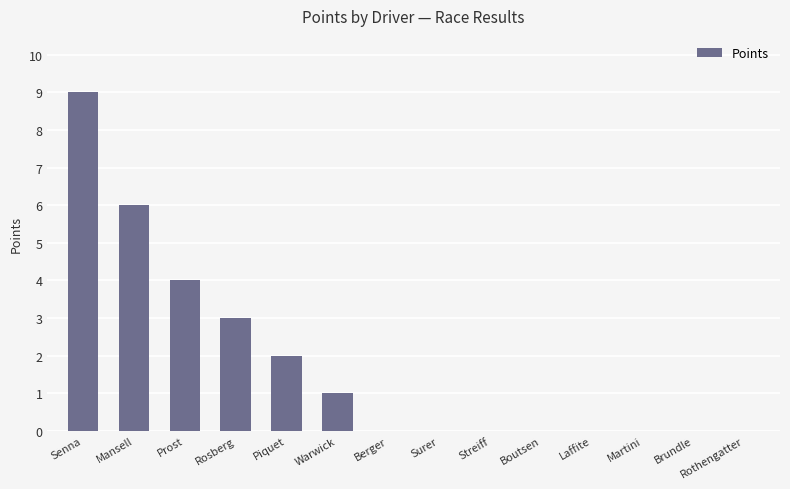

Reading left to right, list all the values displayed in this chart.

9	6	4	3	2	1	0	0	0	0	0	0	0	0